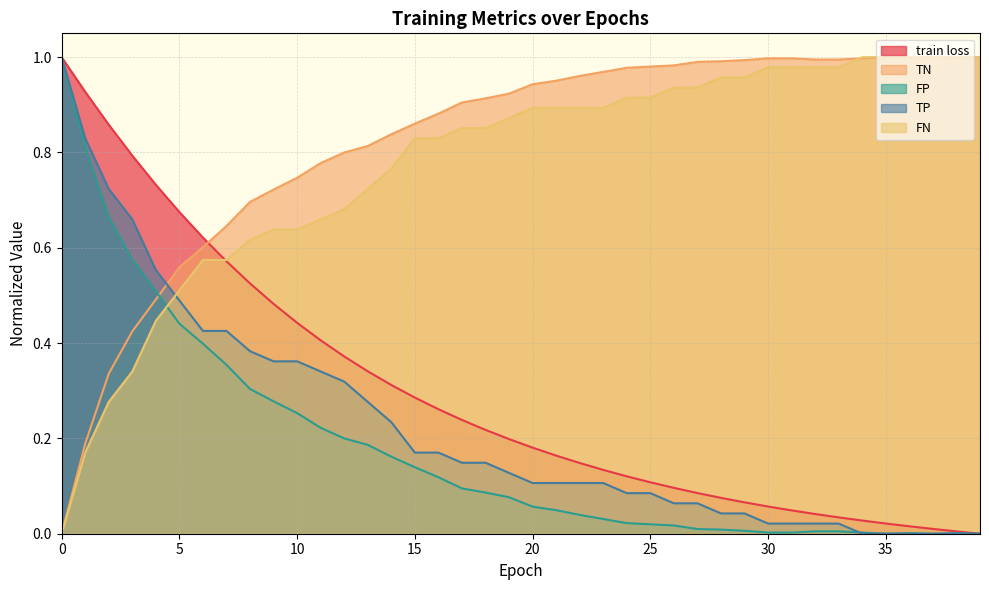

At 26, list the series in order from largest to smallest.

TN, FN, train loss, TP, FP